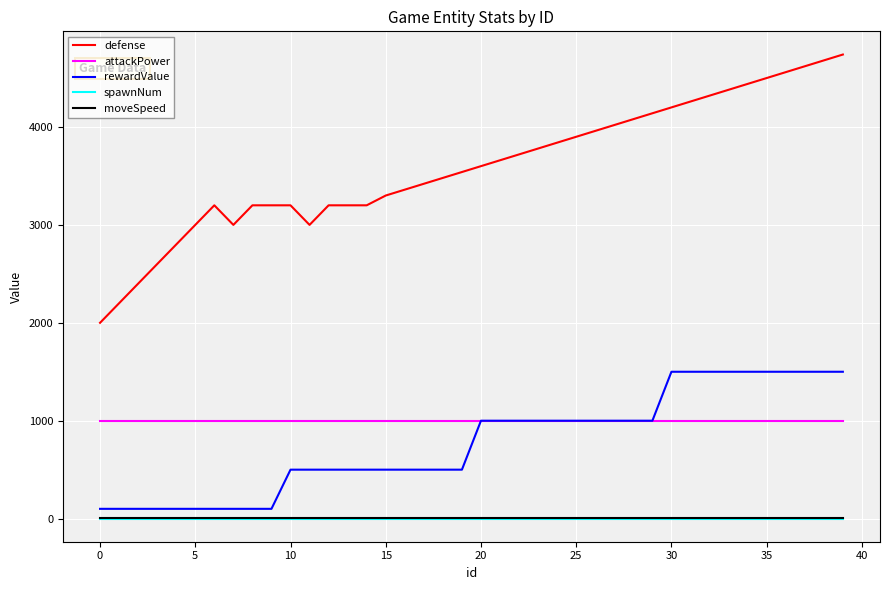

Which series has the largest range (max minus min)?

defense